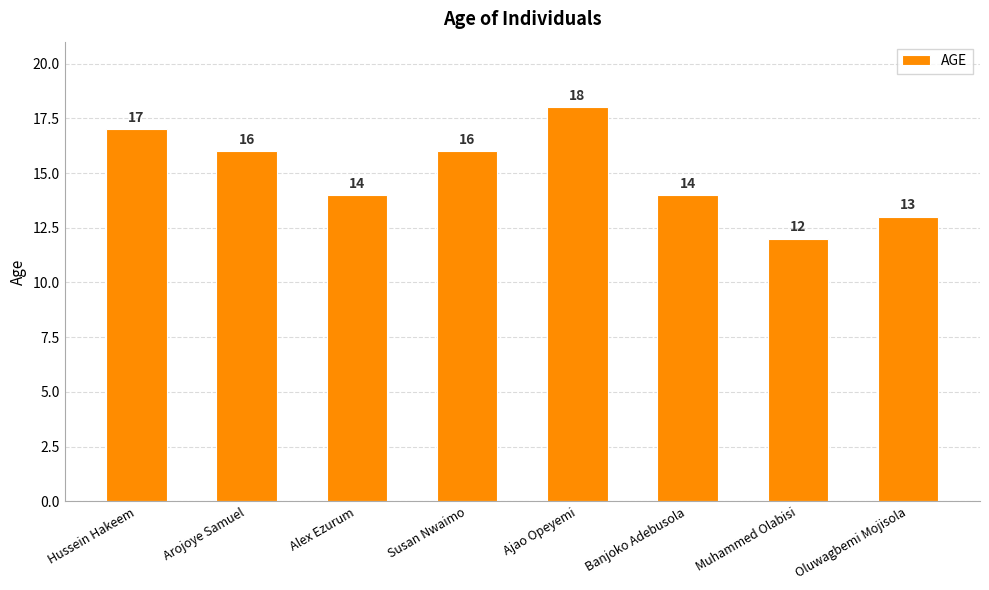

Reading right to left, list all the values displayed in this chart.

Oluwagbemi Mojisola=13	Muhammed Olabisi=12	Banjoko Adebusola=14	Ajao Opeyemi=18	Susan Nwaimo=16	Alex Ezurum=14	Arojoye Samuel=16	Hussein Hakeem=17